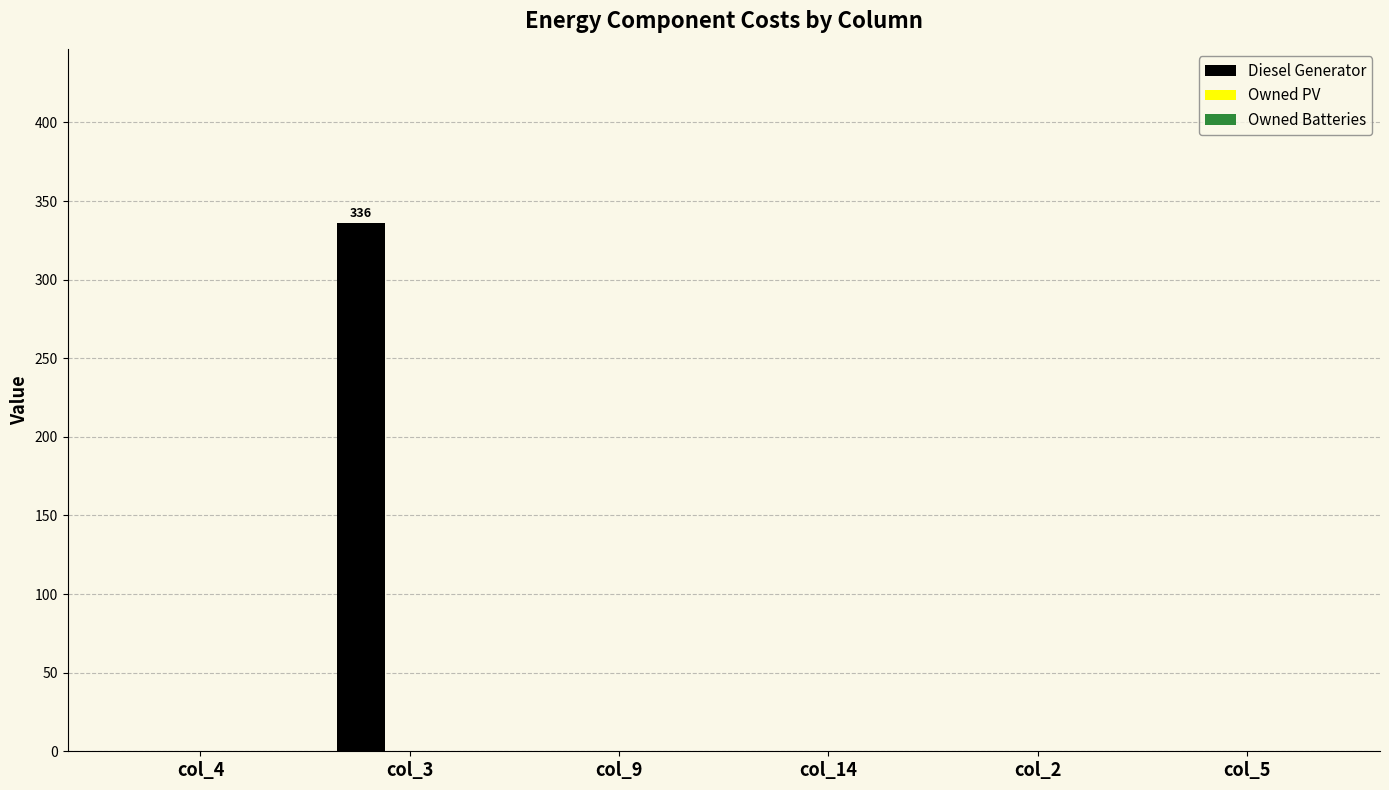

At which category does the chart reach its peak across all series?

col_3